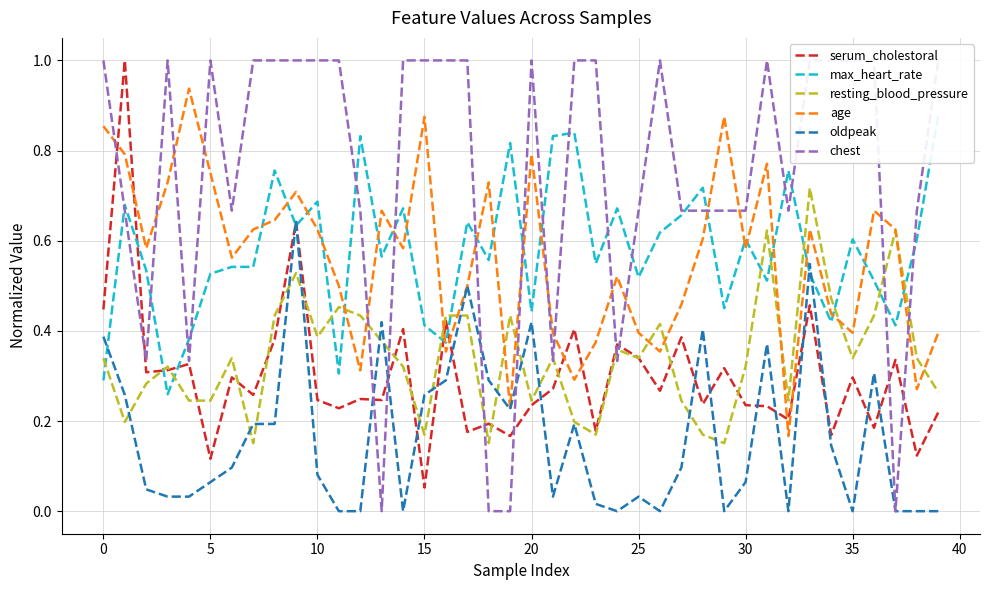

True or false: age has a value of 0.3 at 21.

False